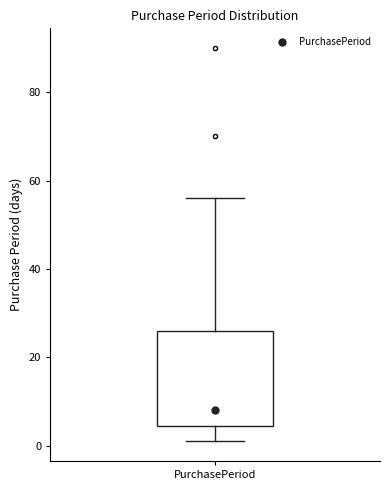

Where does the median line of the box for PurchasePeriod sit on the y-axis? The values are not printed on the chart, so give them approximately, as read against the axis.

8